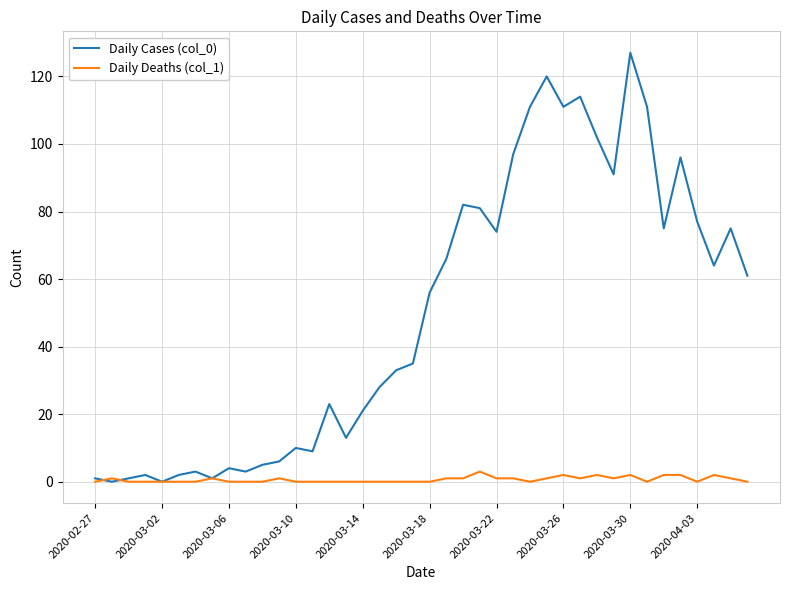

What is the difference between the second highest and minimum values in the Daily Cases (col_0) series?

120